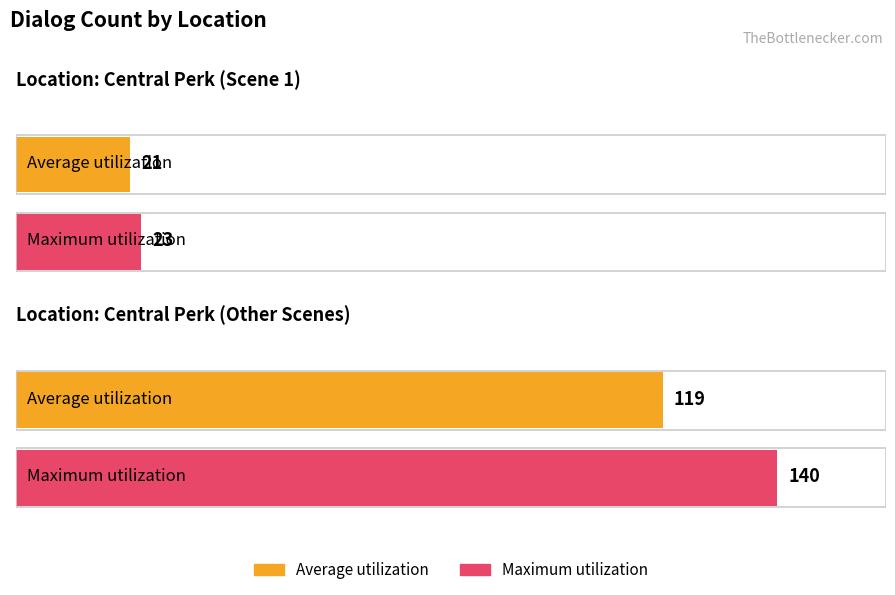

Rank the series by their average value, from highest to lowest.

Maximum utilization, Average utilization